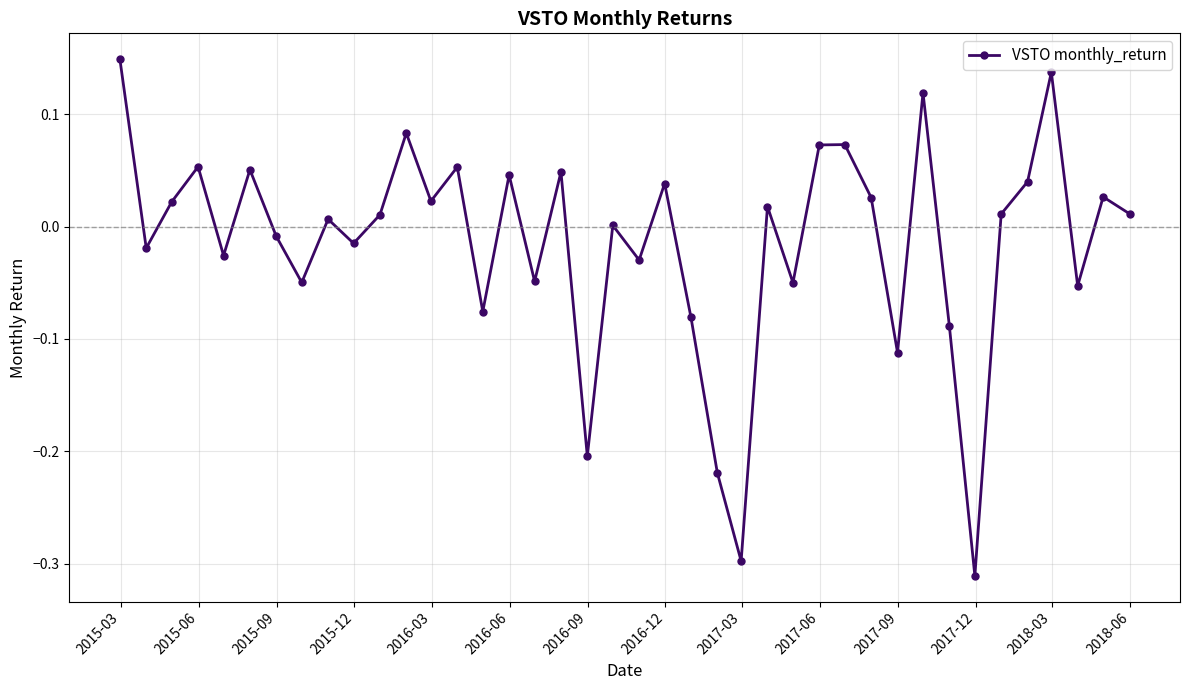

What is the difference between the maximum and minimum values?

0.5